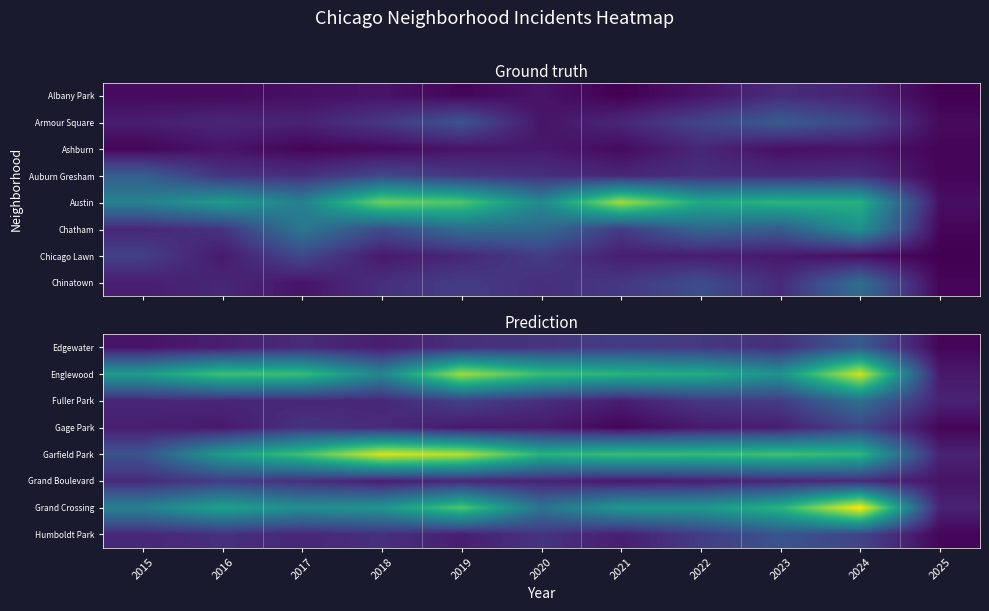

Reading left to right, list all the values displayed in this chart.

Edgewater: 2015=4	2016=6	2017=9	2018=6	2019=10	2020=11	2021=13	2022=12	2023=10	2024=21	2025=1
Englewood: 2015=40	2016=51	2017=50	2018=33	2019=63	2020=50	2021=47	2022=45	2023=37	2024=68	2025=5
Fuller Park: 2015=8	2016=8	2017=8	2018=8	2019=14	2020=10	2021=6	2022=12	2023=13	2024=27	2025=7
Gage Park: 2015=6	2016=5	2017=11	2018=9	2019=5	2020=5	2021=1	2022=5	2023=6	2024=15	2025=1
Garfield Park: 2015=19	2016=40	2017=51	2018=69	2019=65	2020=47	2021=50	2022=49	2023=51	2024=48	2025=7
Grand Boulevard: 2015=9	2016=13	2017=10	2018=6	2019=8	2020=7	2021=5	2022=6	2023=8	2024=9	2025=4
Grand Crossing: 2015=32	2016=42	2017=36	2018=38	2019=53	2020=28	2021=39	2022=39	2023=47	2024=73	2025=7
Humboldt Park: 2015=8	2016=10	2017=8	2018=10	2019=6	2020=11	2021=6	2022=13	2023=19	2024=15	2025=1